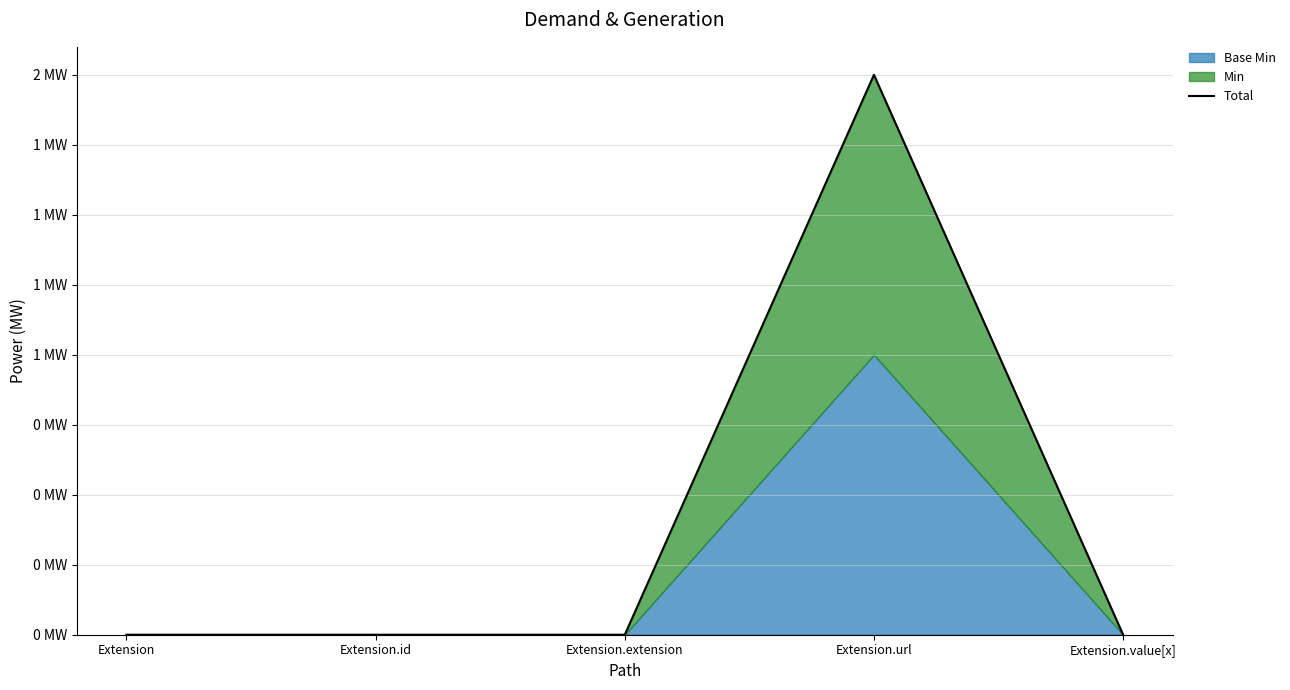

The chart shows a value of -1 at Extension.id. True or false?

False